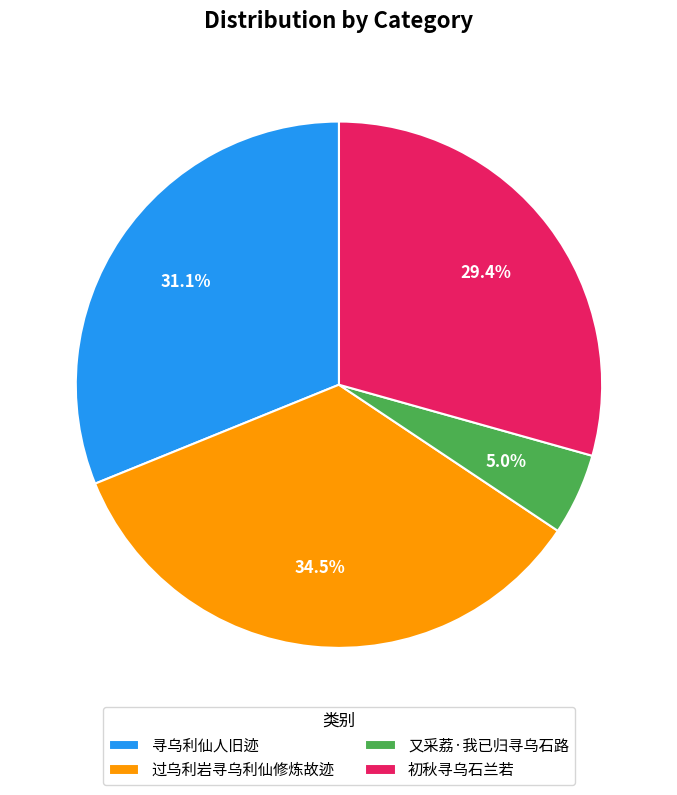

To the nearest percent, what portion does 寻乌利仙人旧迹 represent?

31%